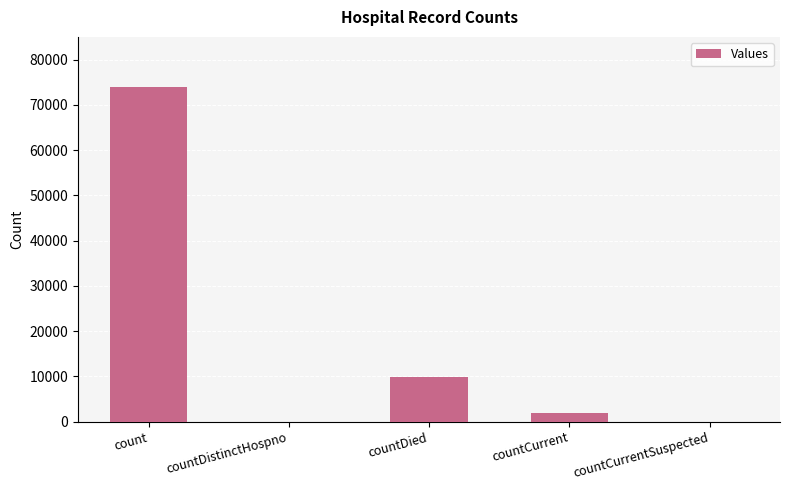

The chart shows a value of 9822 at countDied. True or false?

True